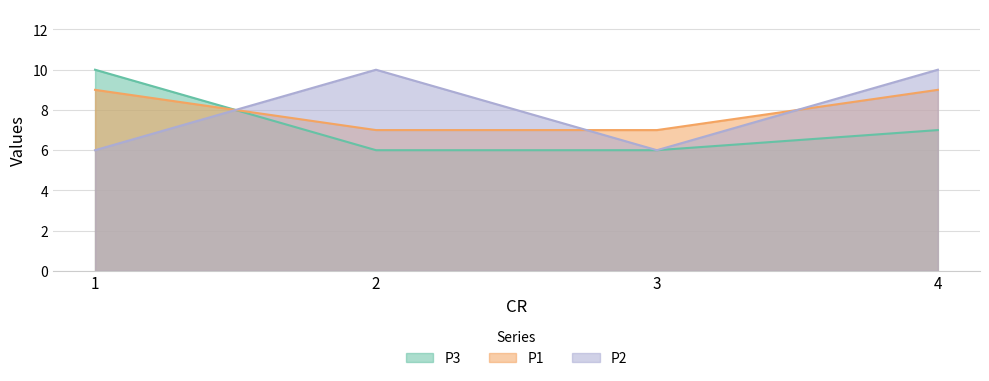

Reading left to right, extract all data points from this chart.

P3: 1=10	2=6	3=6	4=7
P1: 1=9	2=7	3=7	4=9
P2: 1=6	2=10	3=6	4=10